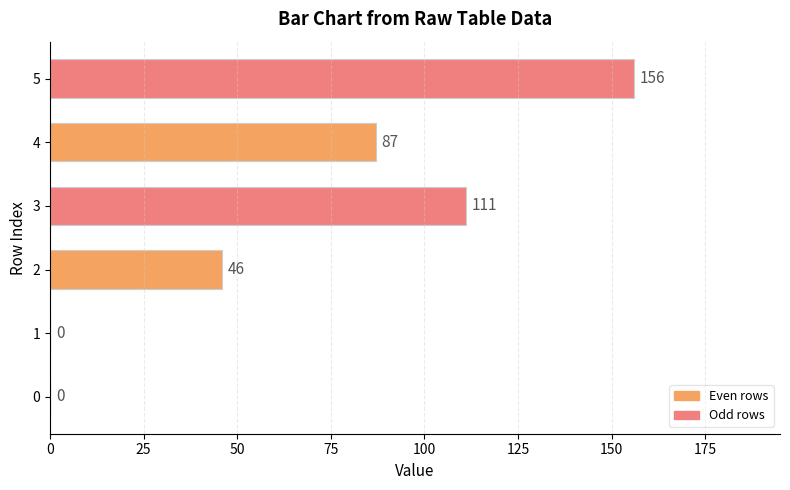

What is the sum of the values at 2 and 5?

202